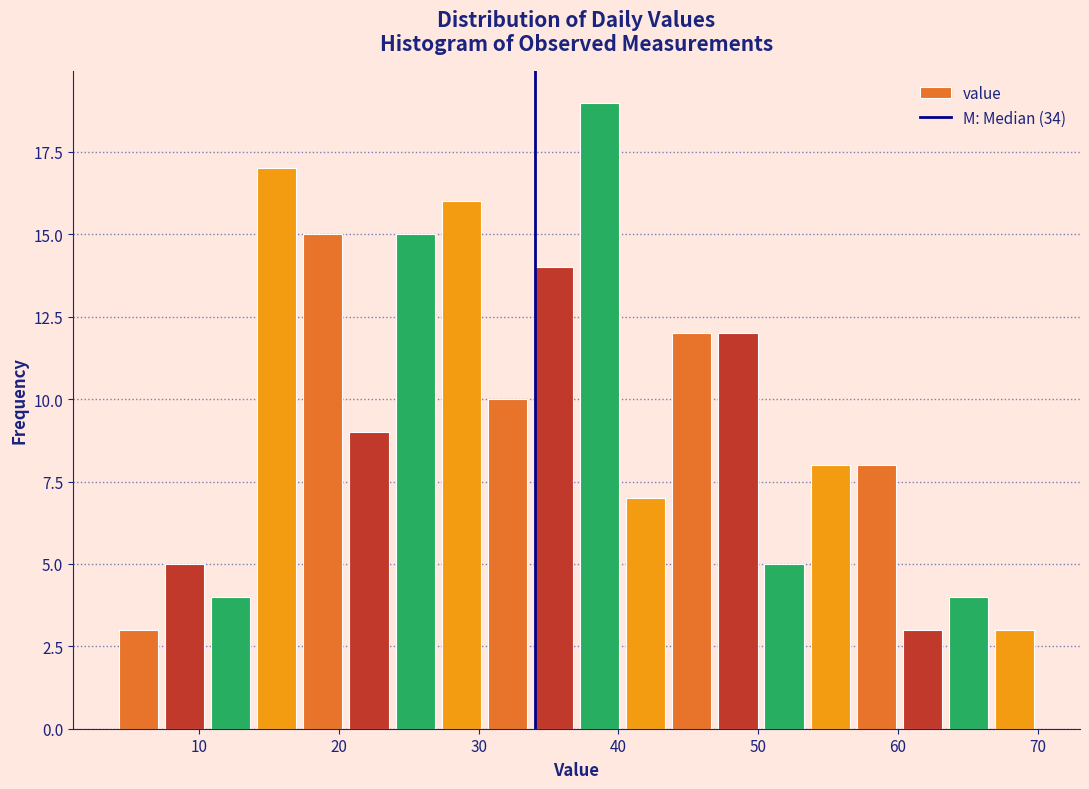

Around what value on the x-axis is the tallest bar? Give the approximate position of its centre, as read against the axis.

39